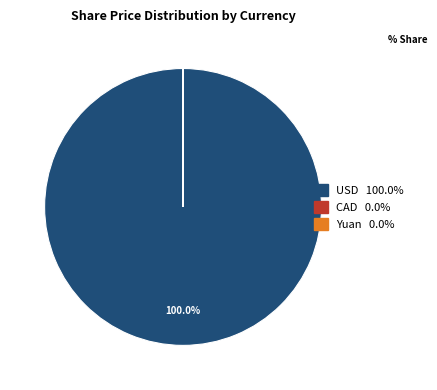

Does any single category account for the majority?

Yes